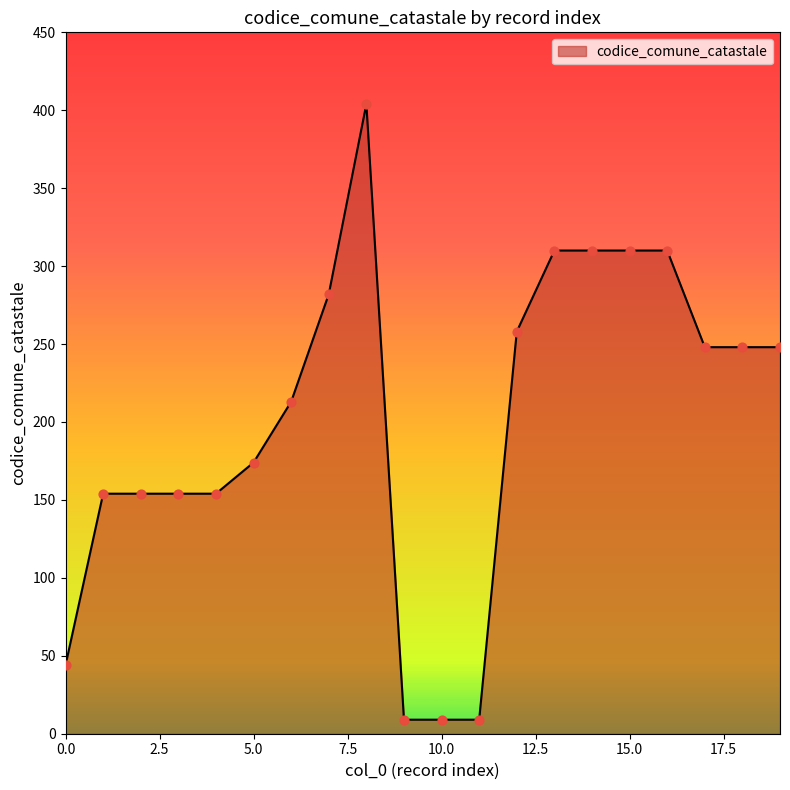

What is the difference between the maximum and minimum values?

395